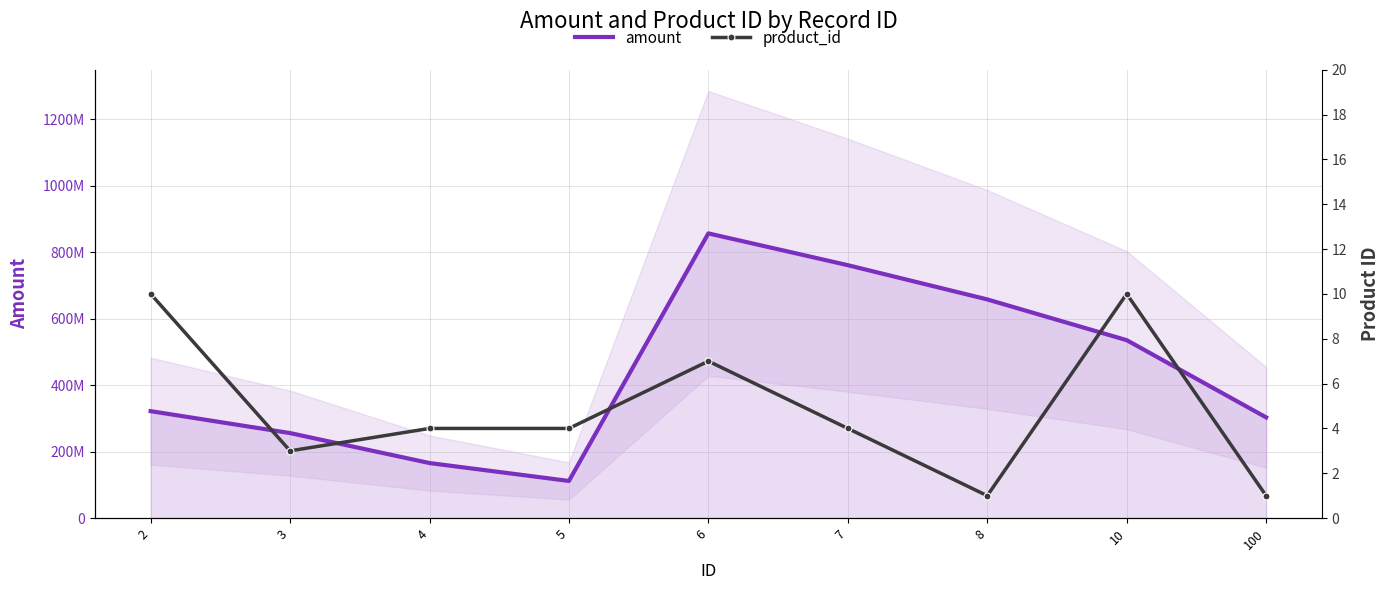

Which category has the lowest value in the product_id series?

8